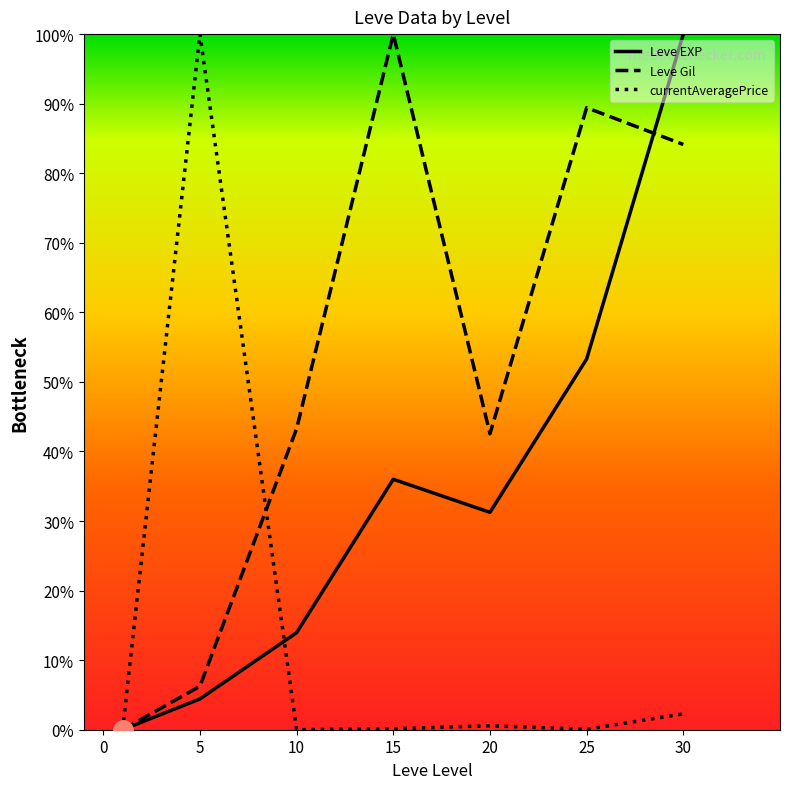

Rank the categories by Leve EXP value from highest to lowest.

30, 25, 15, 20, 10, 5, 1